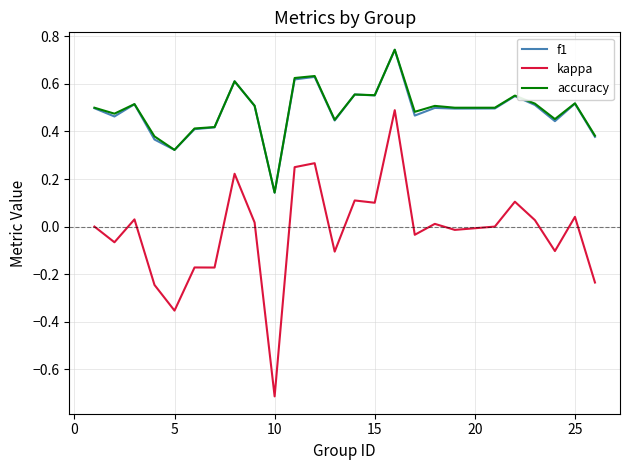

What is the lowest value of the kappa series?

-0.7